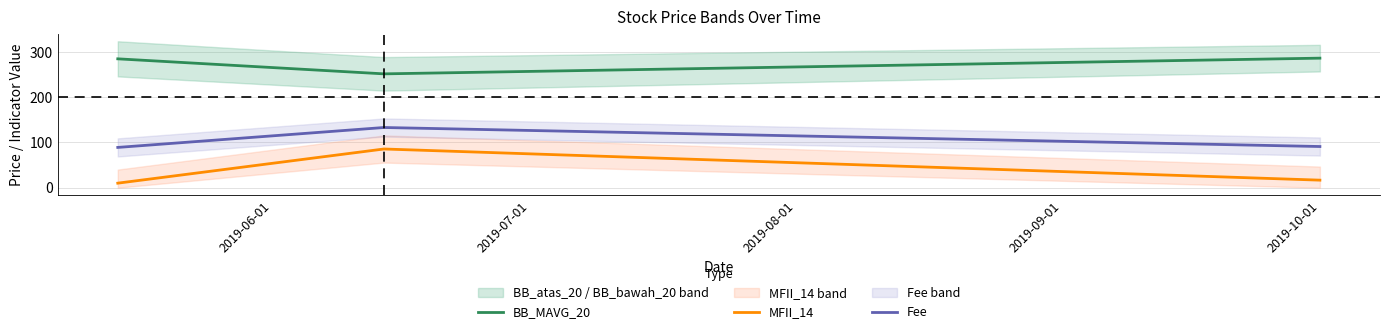

What is the highest value of the Fee series?

133.0